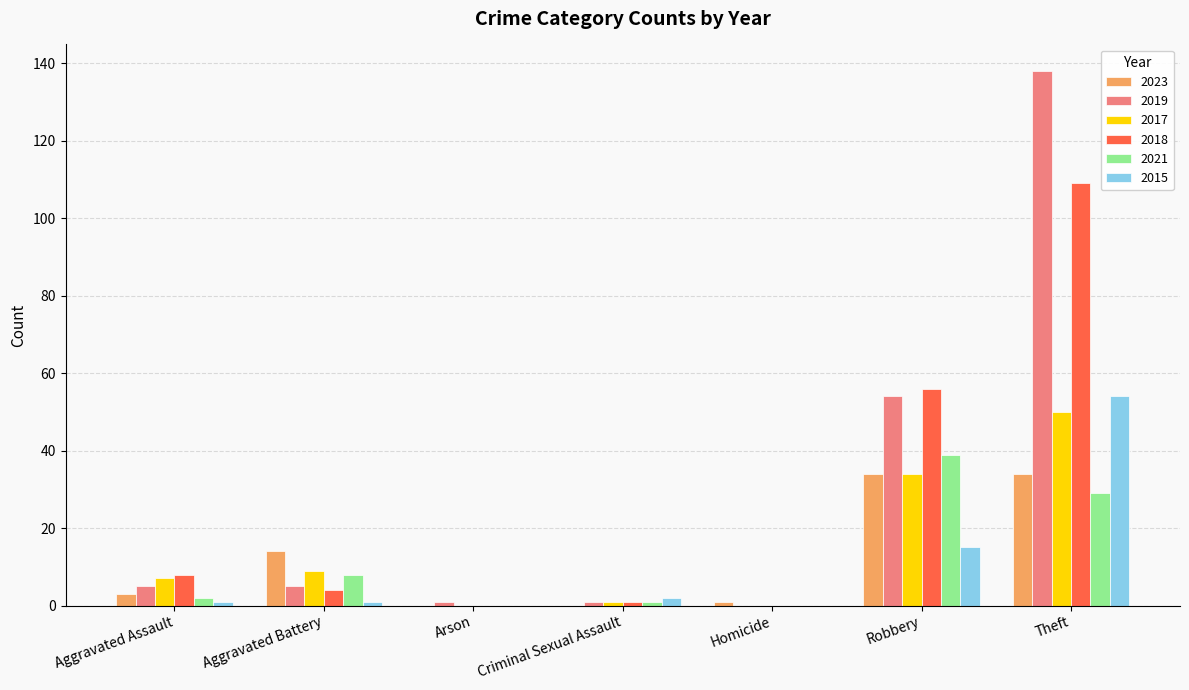

What is the total value across all series at Aggravated Battery?

41